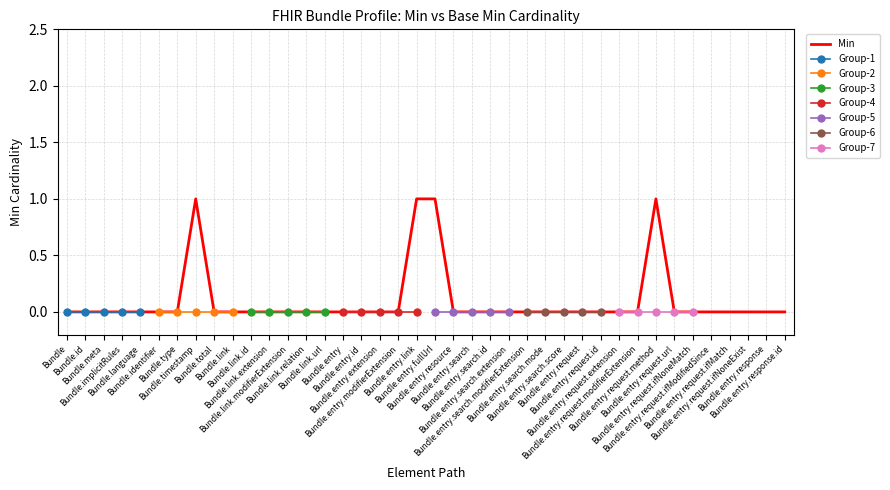

Rank the categories by value from highest to lowest.

Bundle.timestamp, Bundle.entry.link, Bundle.entry.fullUrl, Bundle.entry.request.method, Bundle, Bundle.id, Bundle.meta, Bundle.implicitRules, Bundle.language, Bundle.identifier, Bundle.type, Bundle.total, Bundle.link, Bundle.link.id, Bundle.link.extension, Bundle.link.modifierExtension, Bundle.link.relation, Bundle.link.url, Bundle.entry, Bundle.entry.id, Bundle.entry.extension, Bundle.entry.modifierExtension, Bundle.entry.resource, Bundle.entry.search, Bundle.entry.search.id, Bundle.entry.search.extension, Bundle.entry.search.modifierExtension, Bundle.entry.search.mode, Bundle.entry.search.score, Bundle.entry.request, Bundle.entry.request.id, Bundle.entry.request.extension, Bundle.entry.request.modifierExtension, Bundle.entry.request.url, Bundle.entry.request.ifNoneMatch, Bundle.entry.request.ifModifiedSince, Bundle.entry.request.ifMatch, Bundle.entry.request.ifNoneExist, Bundle.entry.response, Bundle.entry.response.id